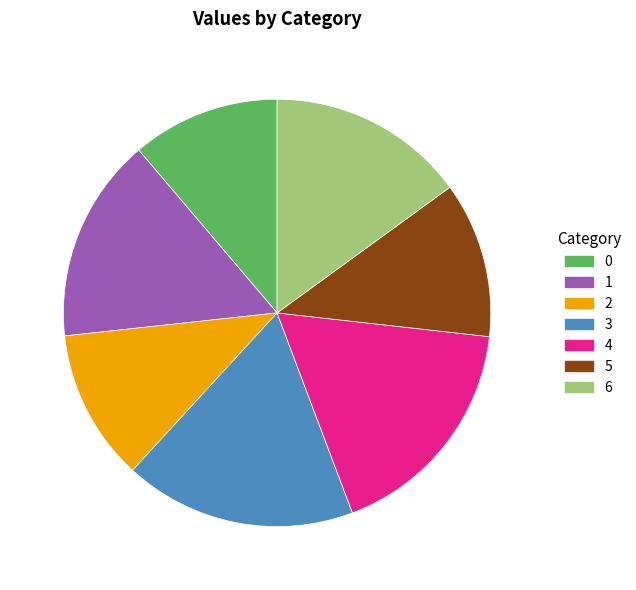

What is the ratio of the value at 5 to the value at 0?

1.1